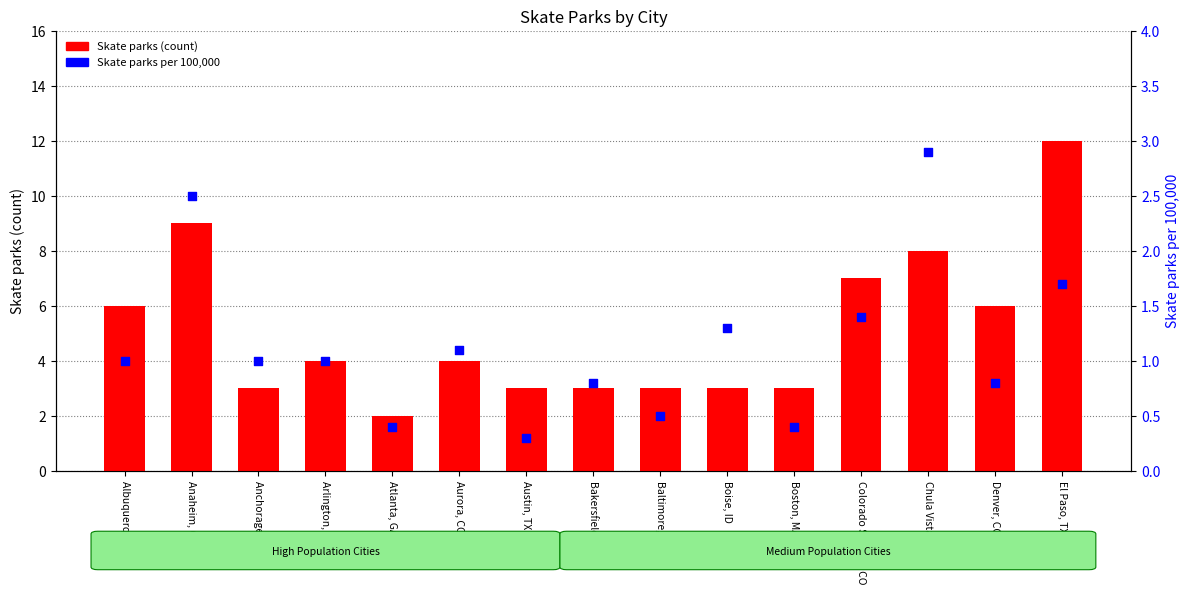

Which series contains the lowest Y value?

Skate parks per 100,000